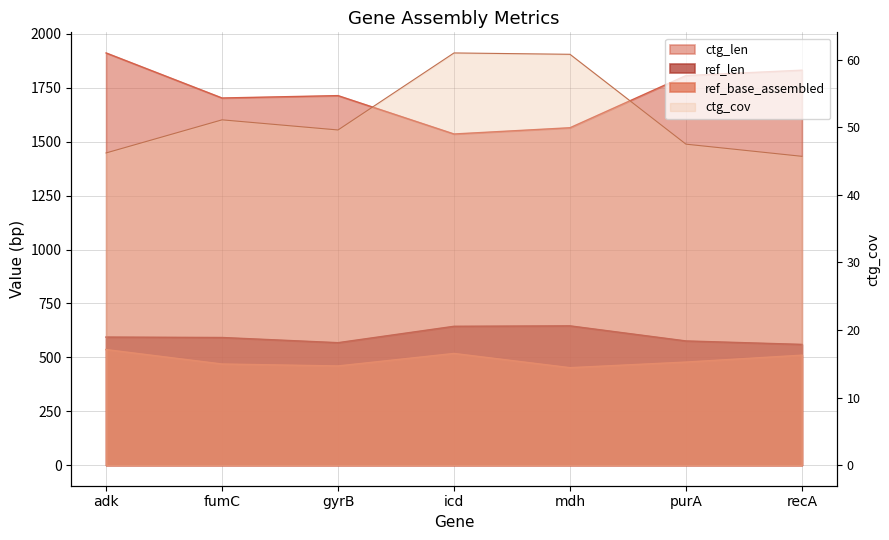

True or false: ctg_cov and ctg_len intersect in this chart.

False